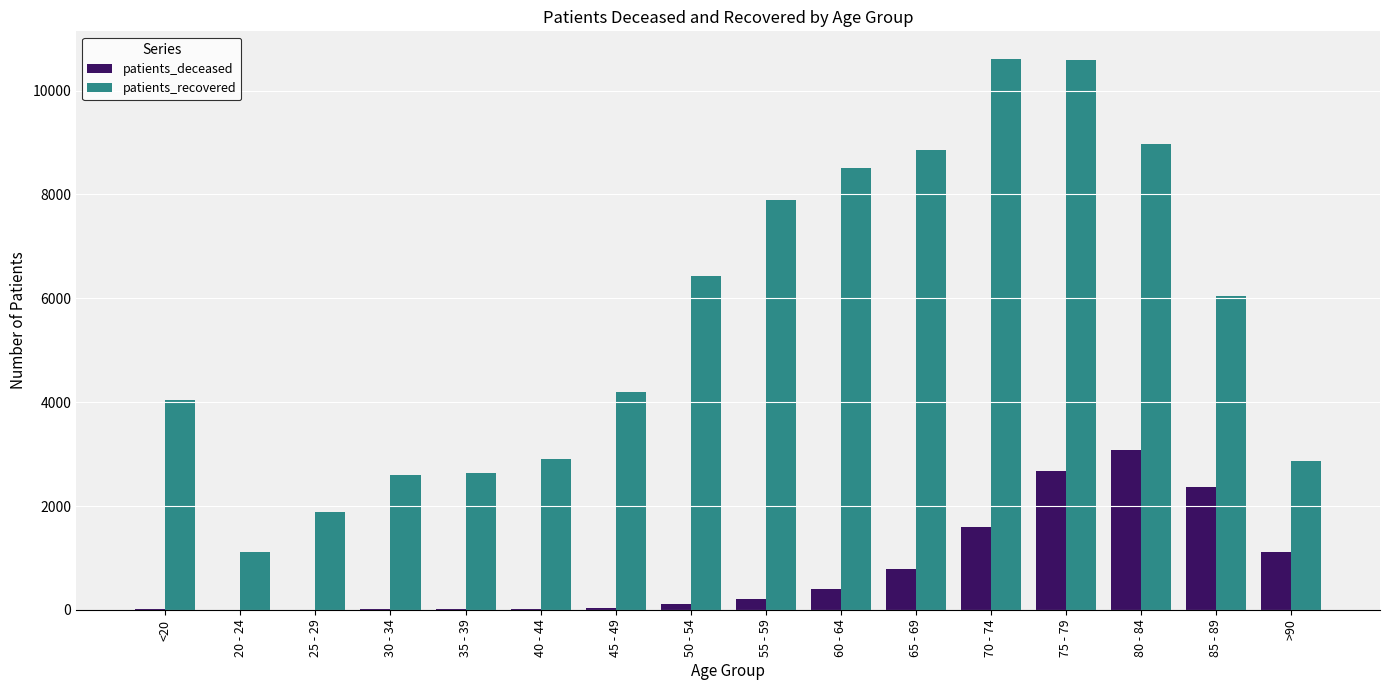

Which series changed the most between 40 - 44 and 60 - 64?

patients_recovered